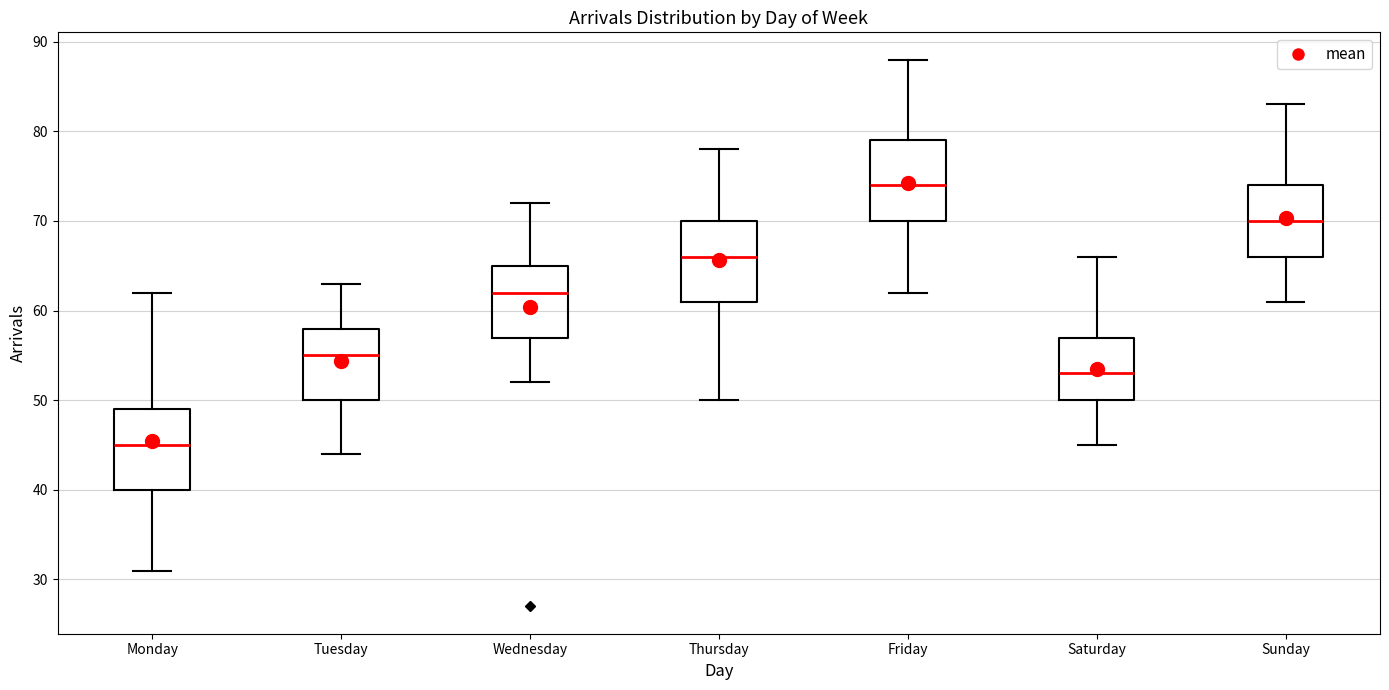

Reading left to right, read every box against the y-axis: the position of its median line, the range the box covers, and the ends of its whiskers. The values are not printed on the chart, so give them approximately, as read against the axis.

Monday: median 45, box 40 to 49, whiskers 31 to 62
Tuesday: median 55, box 50 to 58, whiskers 44 to 63
Wednesday: median 62, box 57 to 65, whiskers 52 to 72
Thursday: median 66, box 61 to 70, whiskers 50 to 78
Friday: median 74, box 70 to 79, whiskers 62 to 88
Saturday: median 53, box 50 to 57, whiskers 45 to 66
Sunday: median 70, box 66 to 74, whiskers 61 to 83